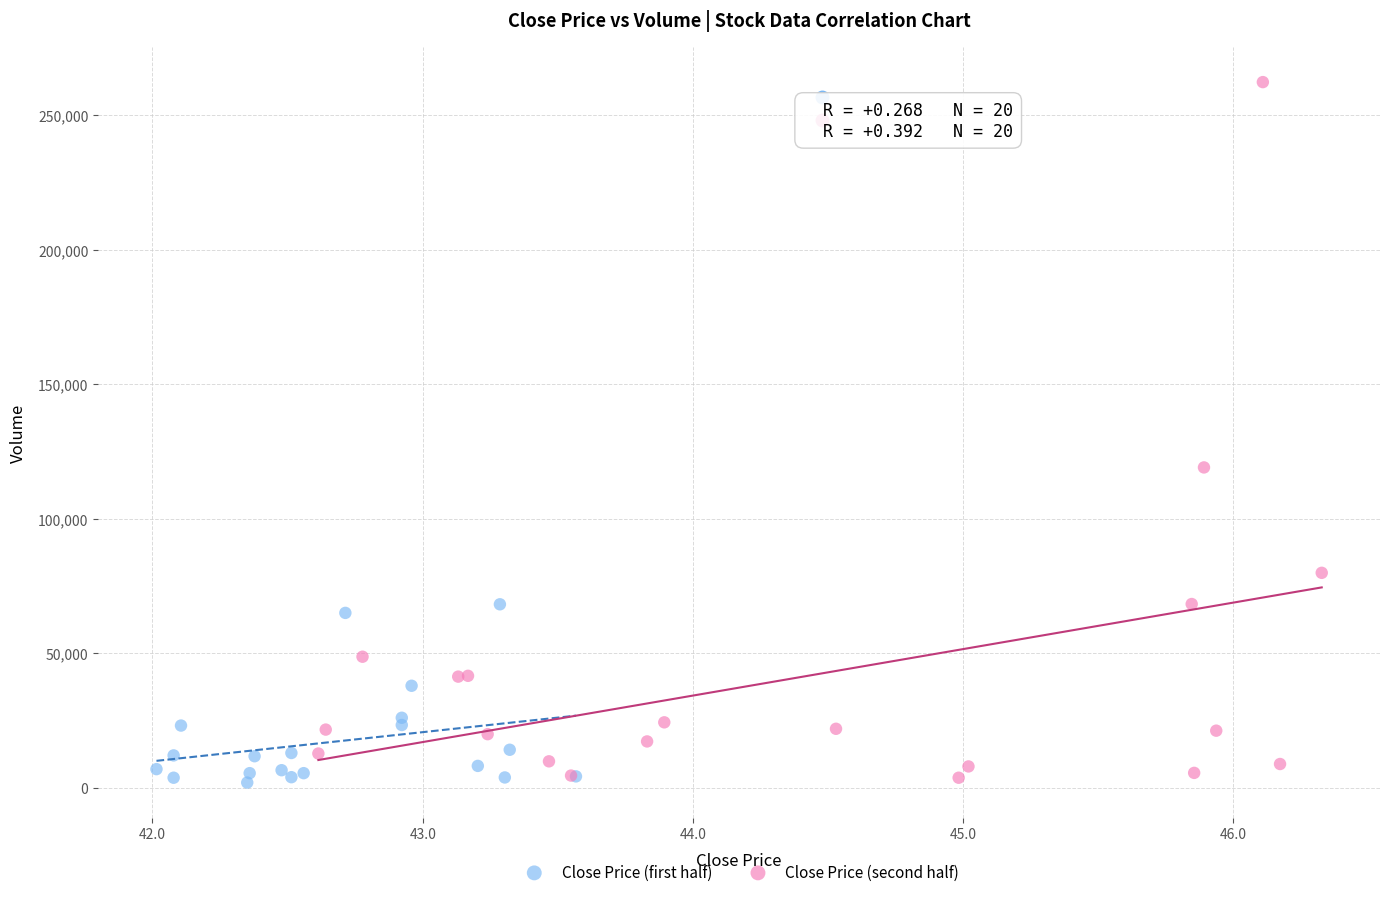

Which series has the widest spread of Y values?

Close Price (second half)